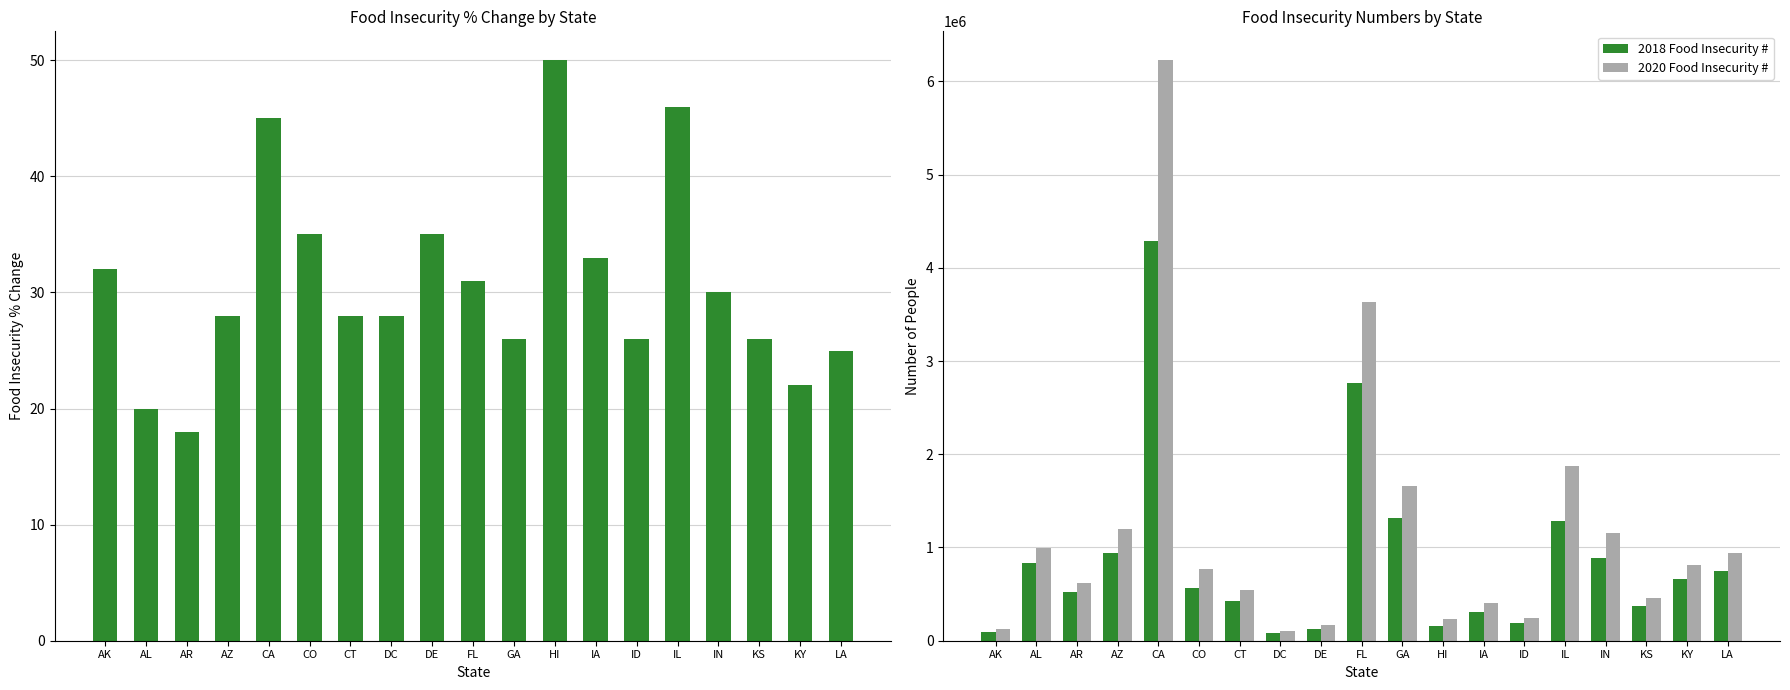

What is the sum of all 2018 Food Insecurity # values?

16562640